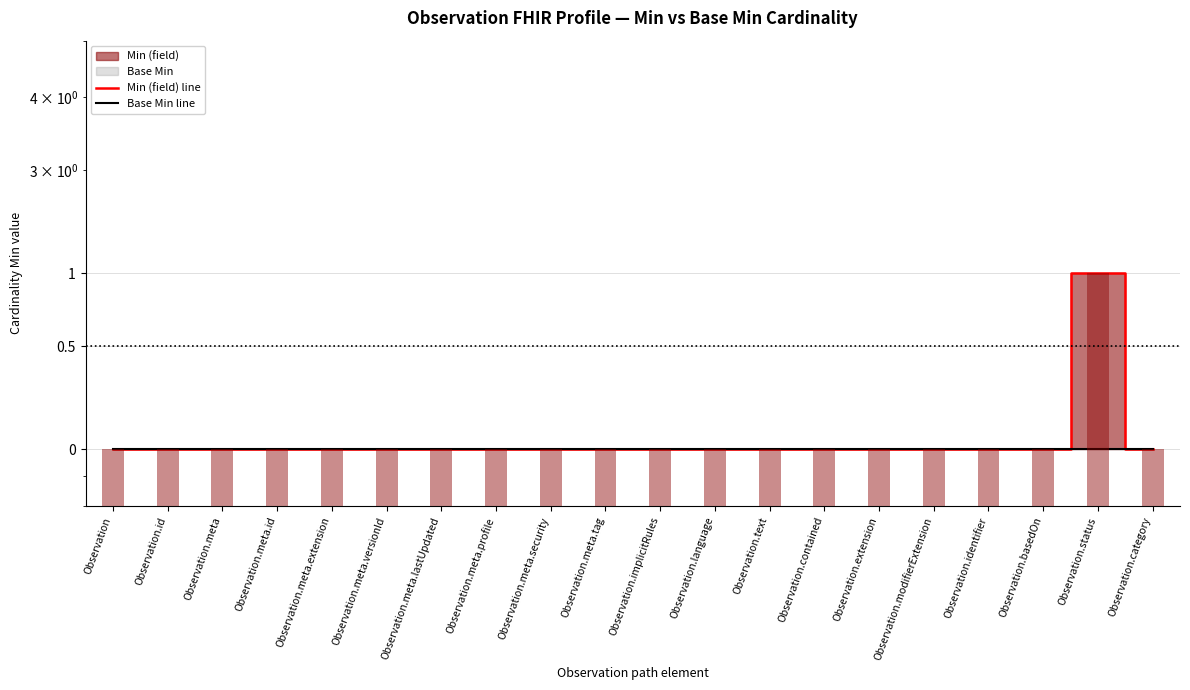

What is the label of the 13th bar from the left?

Observation.text